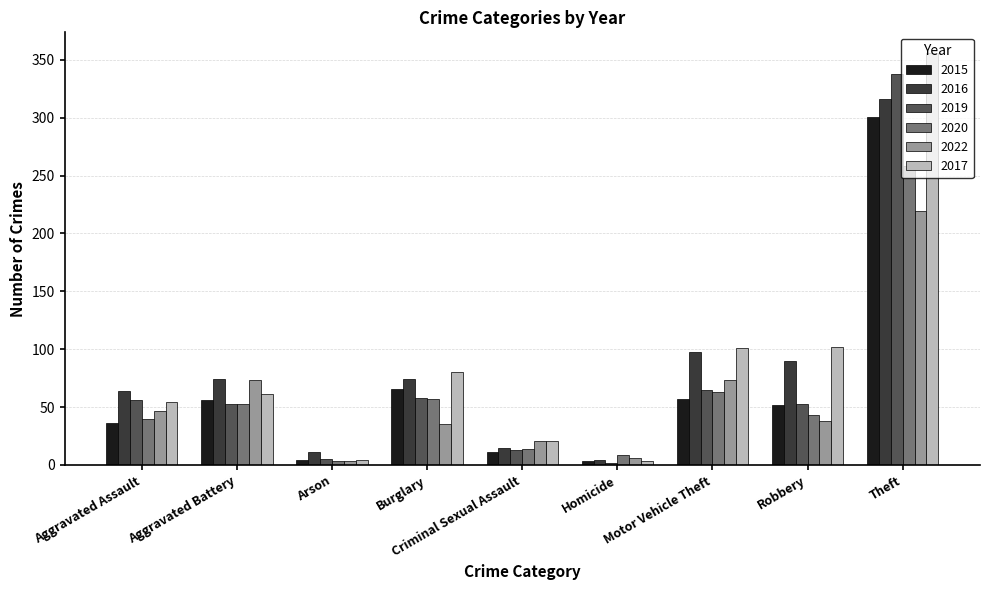

What is the difference between the 2015 values at Theft and Burglary?

235